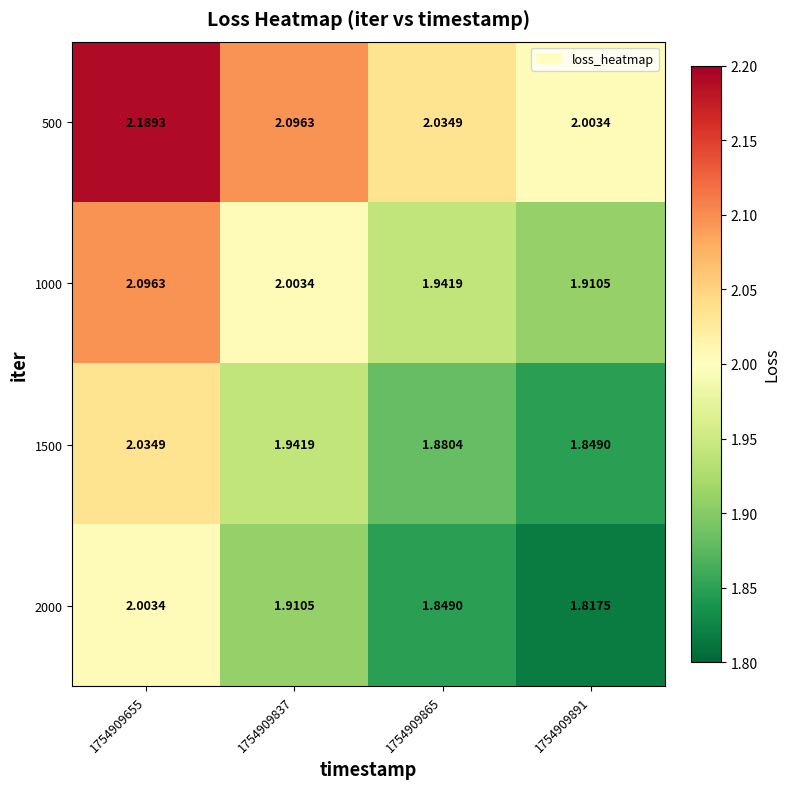

At how many categories does at least one series exceed 2?

4